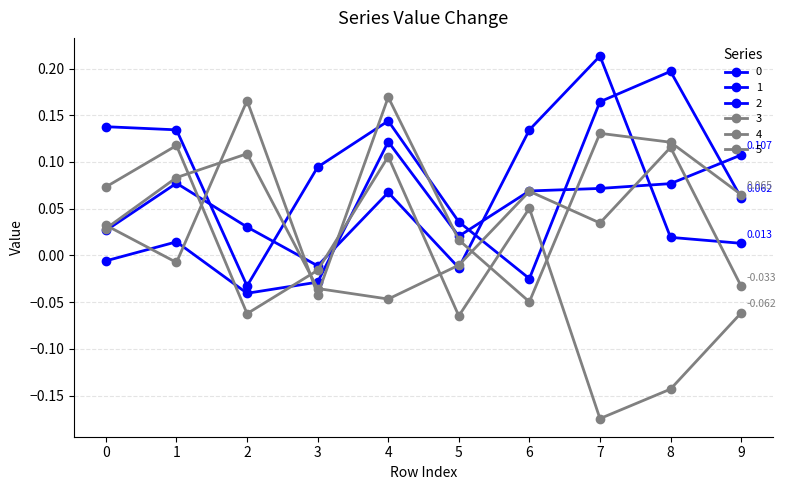

How many values in 5 are above zero?

4